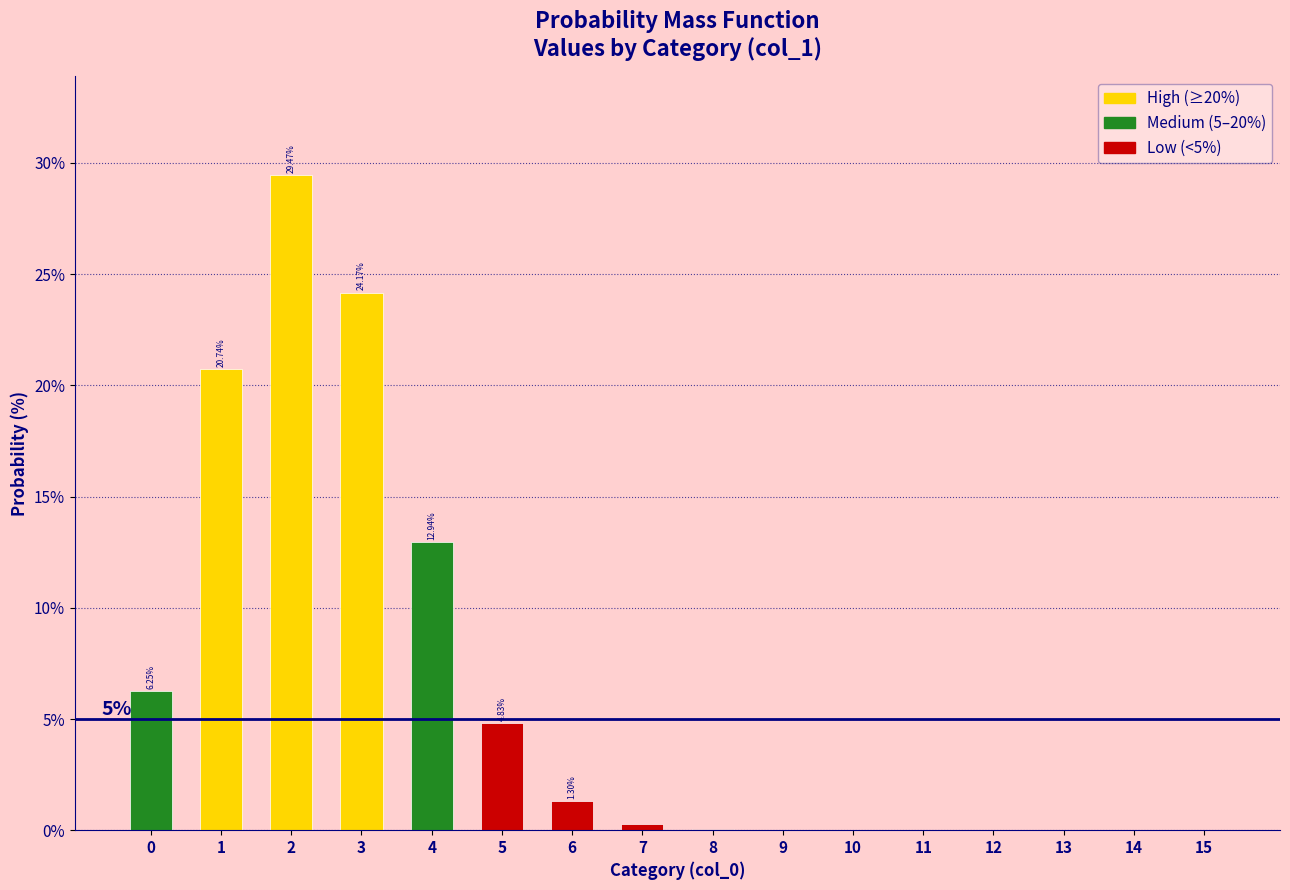

Which has a higher value, 15 or 3?

3